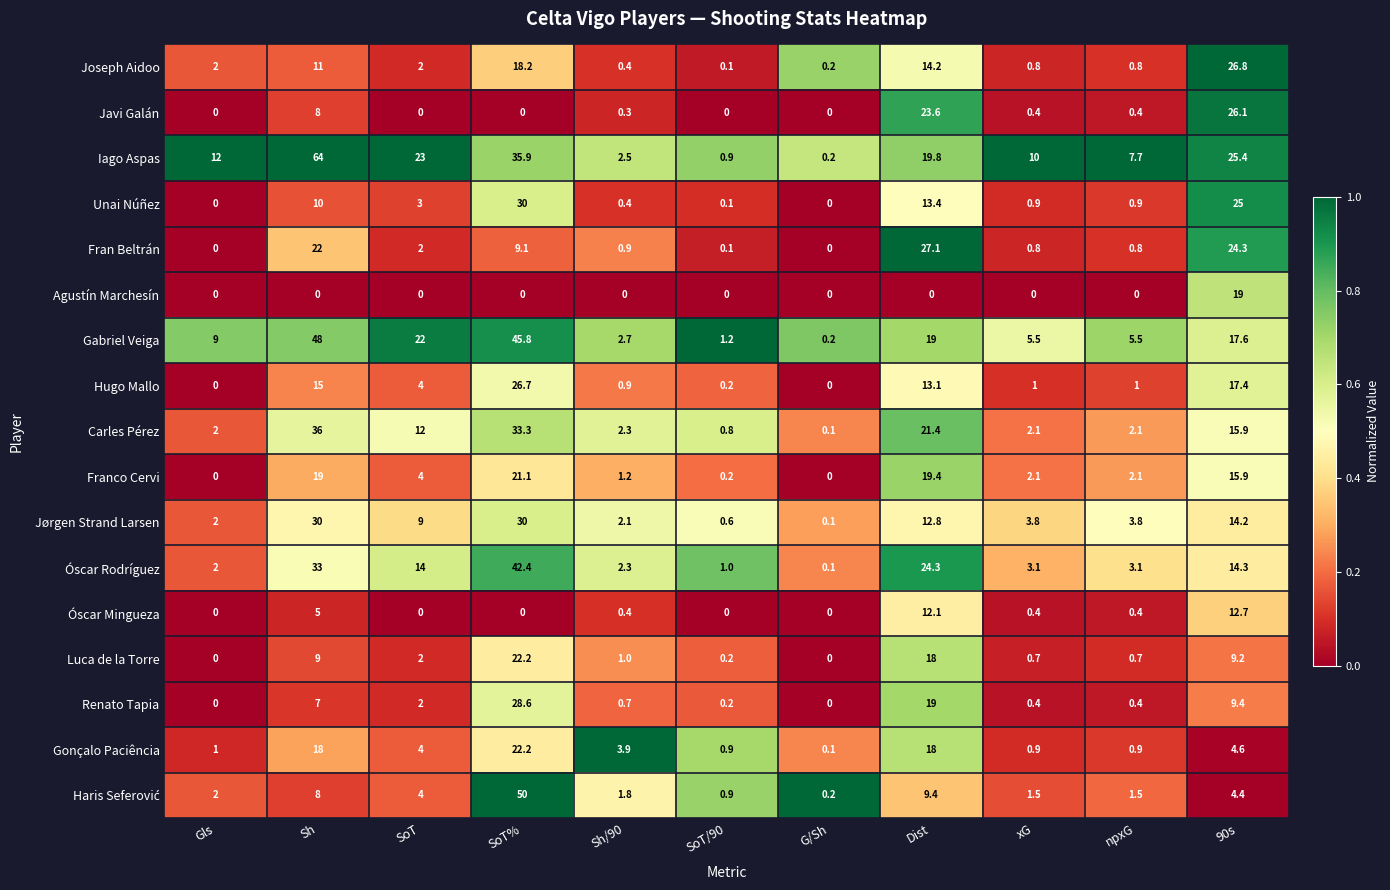

What is the sum of the Iago Aspas values at 90s and G/Sh?

25.6